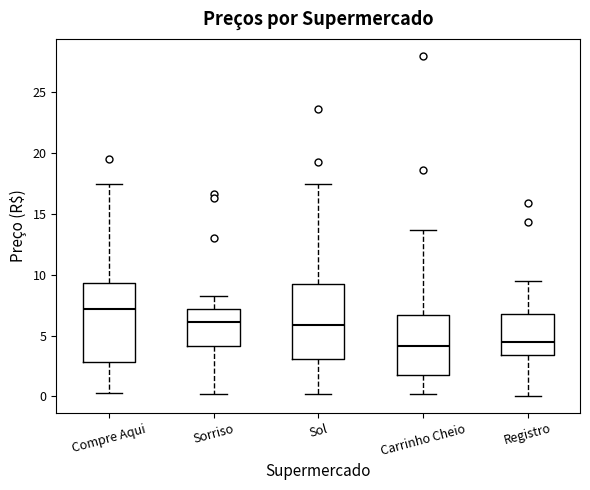

Reading left to right, read every box against the y-axis: the position of its median line, the range the box covers, and the ends of its whiskers. The values are not printed on the chart, so give them approximately, as read against the axis.

Compre Aqui: median 7.0, box 3.0 to 9.5, whiskers 0.5 to 17.5
Sorriso: median 6.0, box 4.0 to 7.0, whiskers 0.0 to 8.5
Sol: median 6.0, box 3.0 to 9.0, whiskers 0.0 to 17.5
Carrinho Cheio: median 4.0, box 2.0 to 6.5, whiskers 0.0 to 13.5
Registro: median 4.5, box 3.5 to 7.0, whiskers 0.0 to 9.5